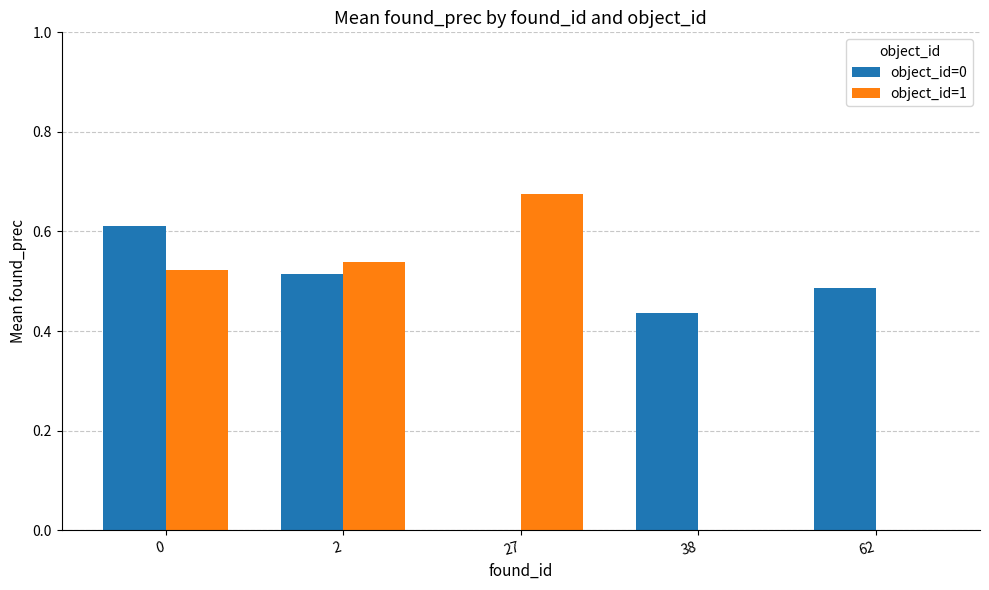

Which series has the largest range (max minus min)?

object_id=1